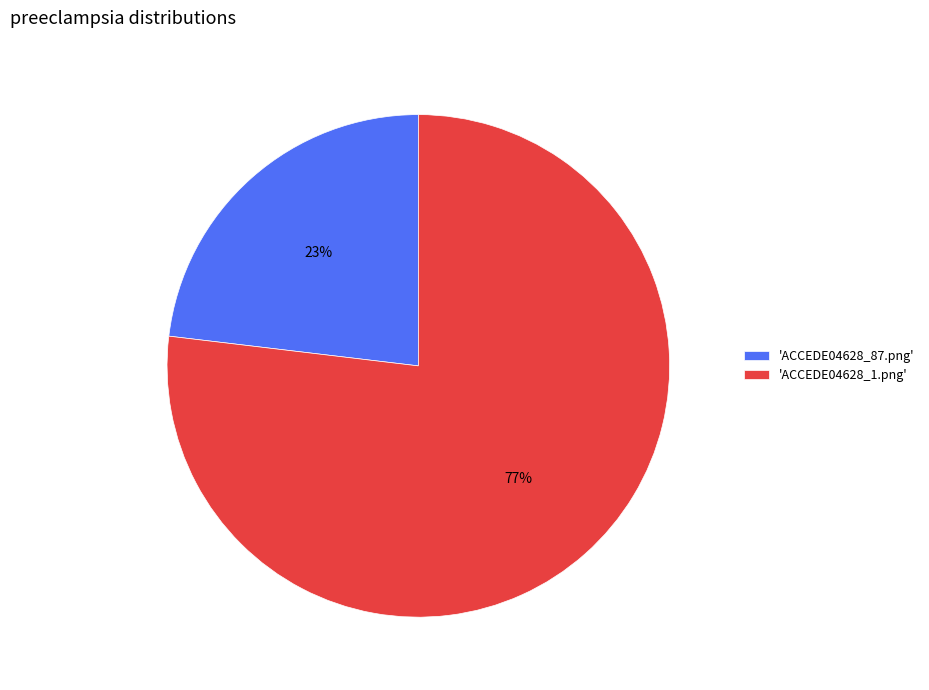

Is it true that 'ACCEDE04628_87.png' is 32% of the pie?

False